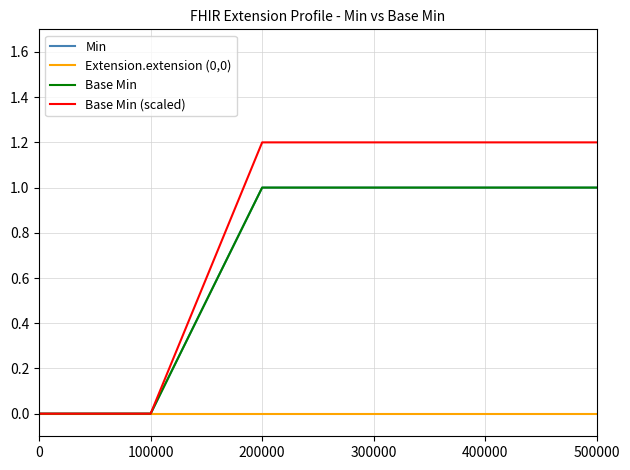

Is this an area chart (filled region under the line)?

No